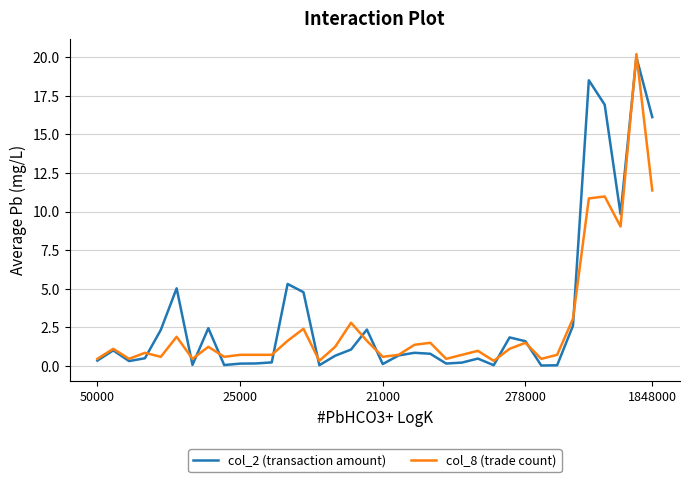

What is the sum of all col_2 (transaction amount) values?

117.7